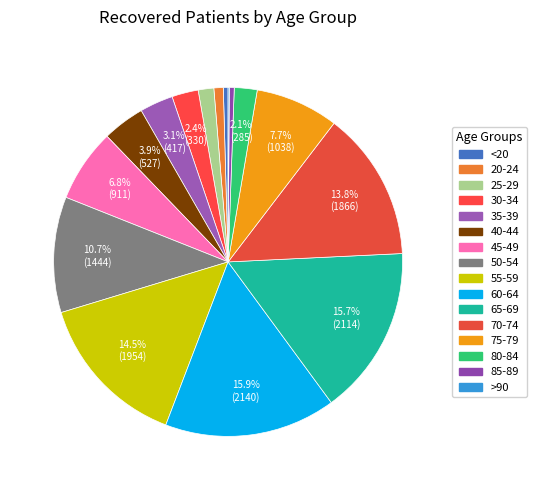

Is it true that 70-74 is 21% of the pie?

False